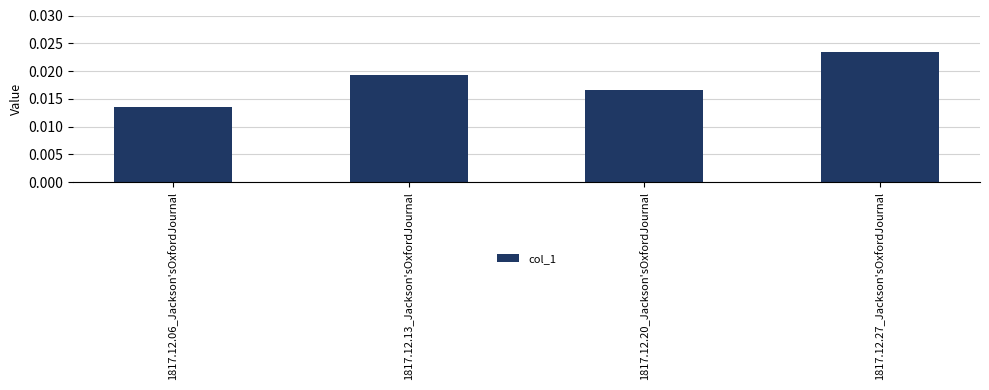

Count the values in the range 0 to 1.

4